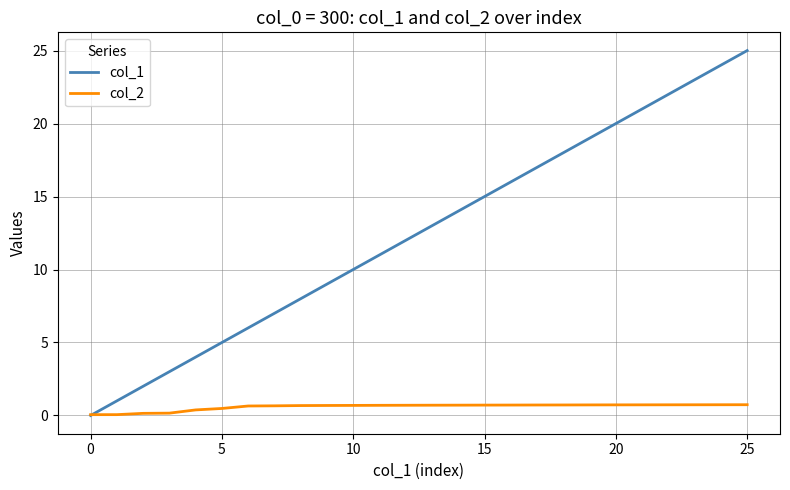

What is the sum of all col_1 values?

325.0